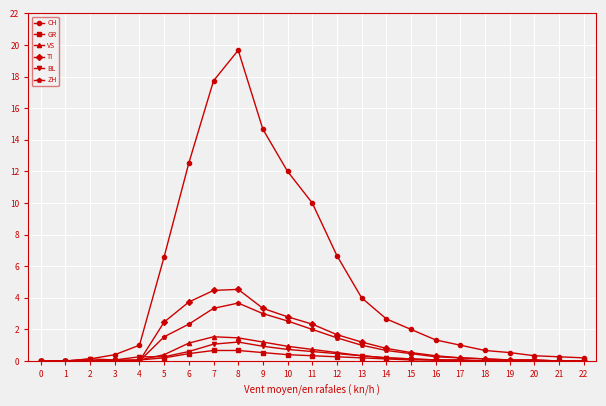

How many series are shown in this chart?

6